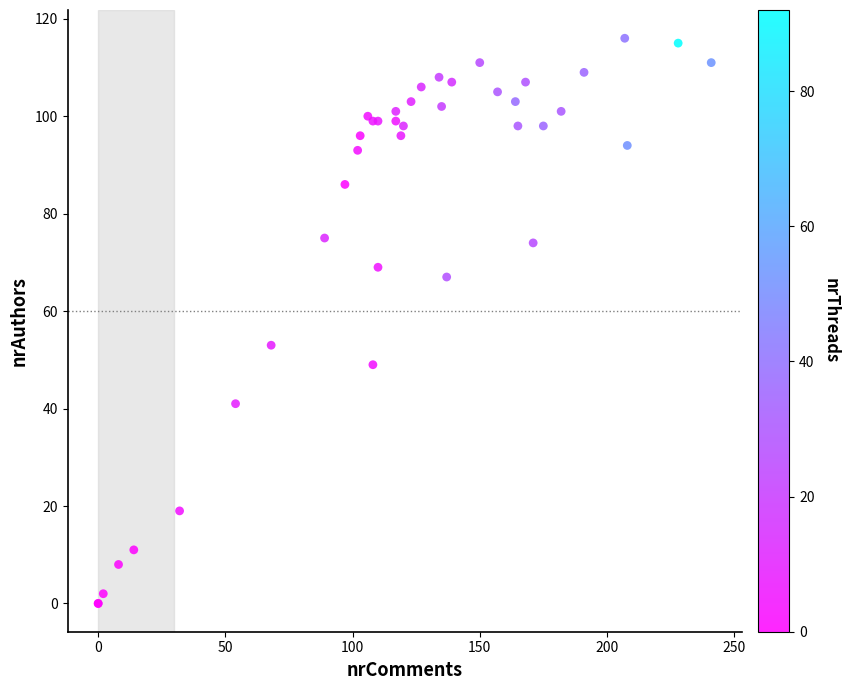

What Y value in the scatter plot is closest to 58?

53